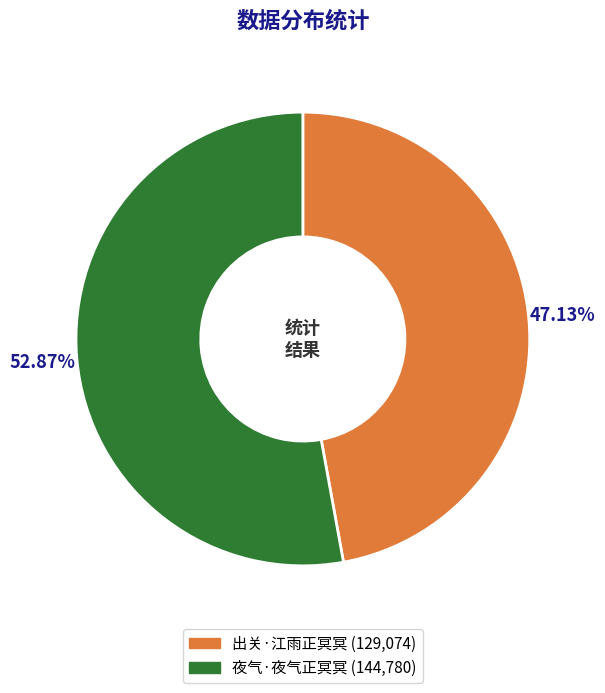

Is there a majority slice in this chart?

Yes